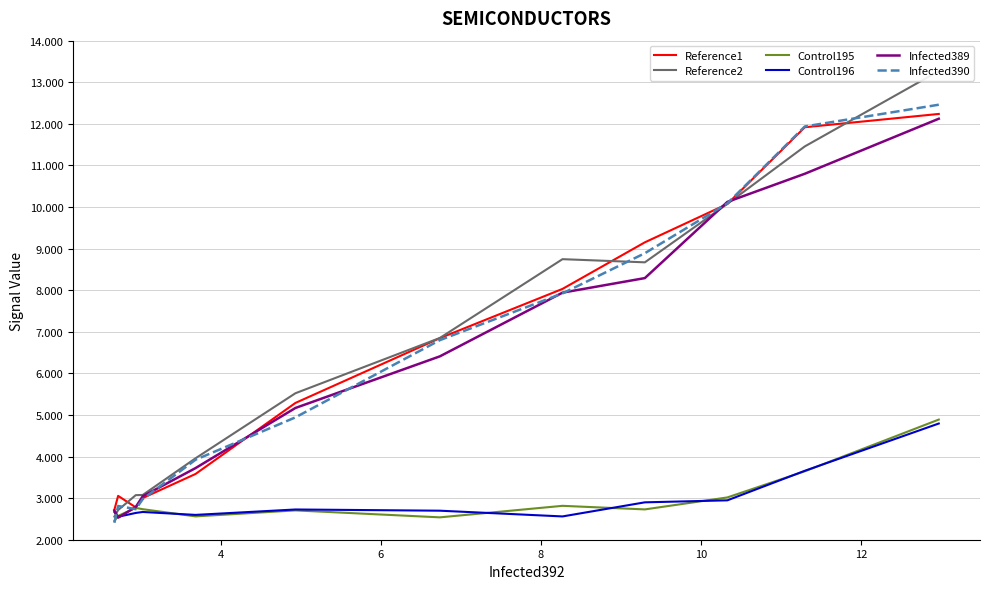

What is the difference between the maximum and minimum values in the Control196 series?

2.2